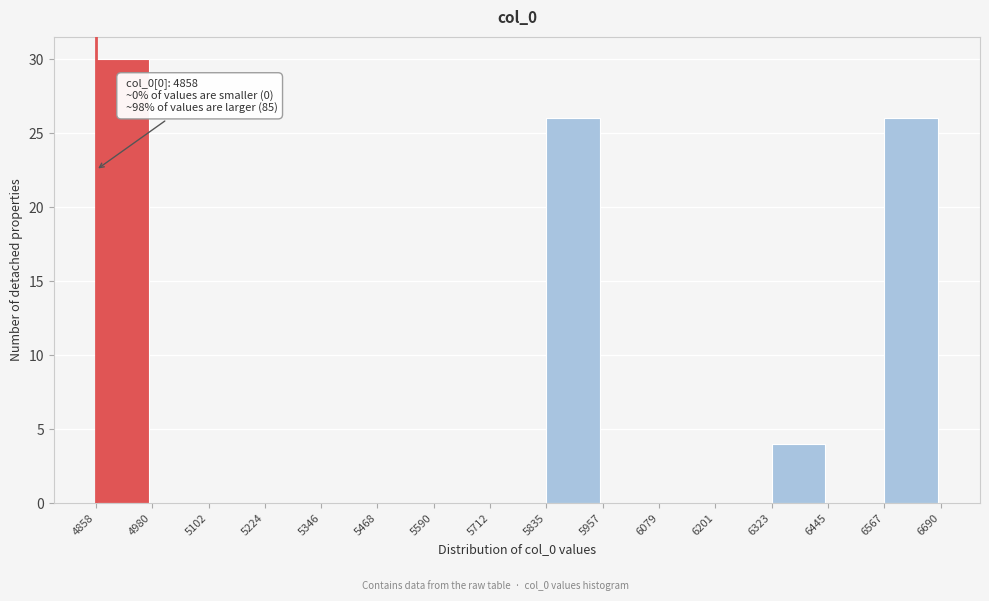

Over which range of the x-axis is the bar tallest?

4858 to 4980